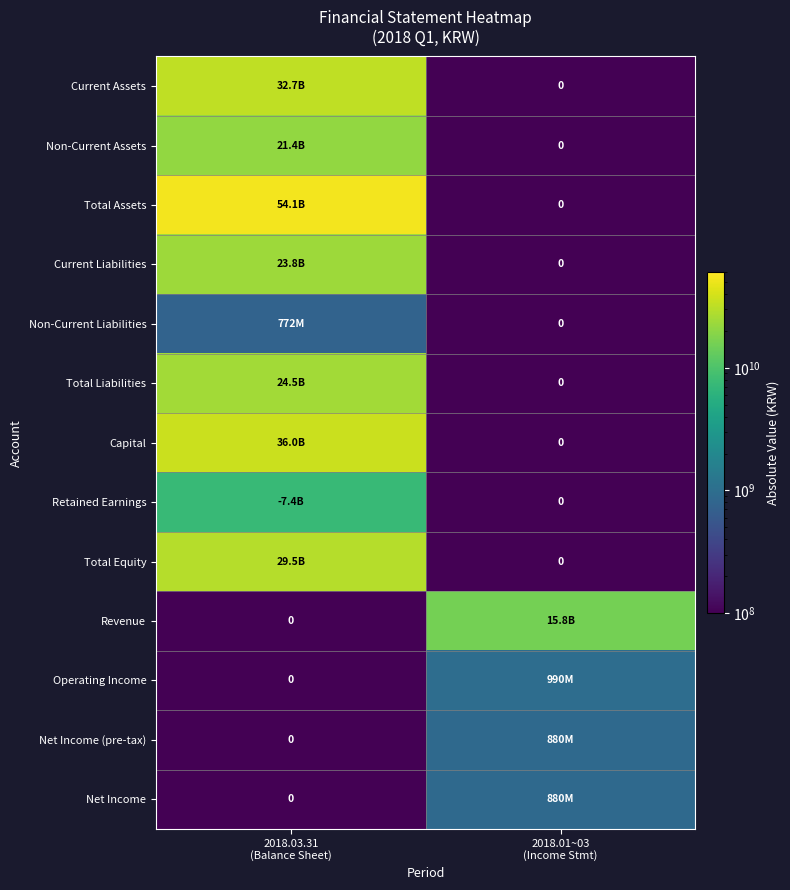

True or false: Total Assets has a value of 54051916586 at 2018.03.31 (Balance Sheet).

True